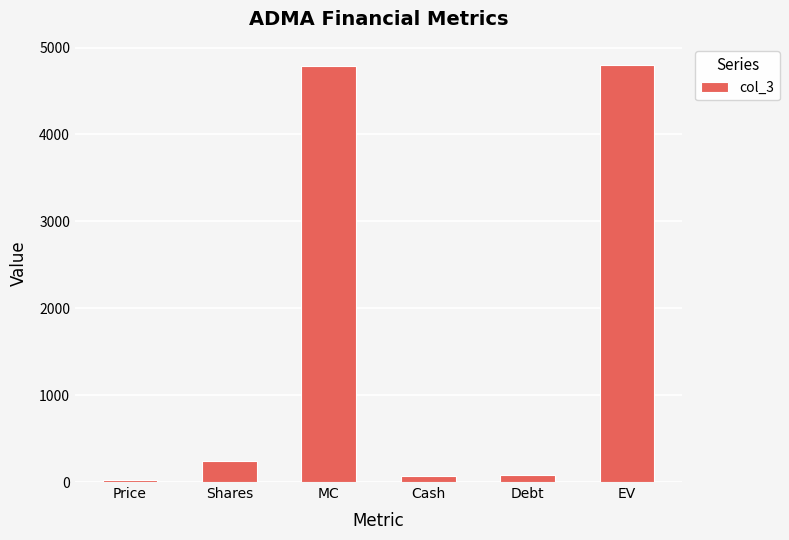

What position from the right is MC?

4